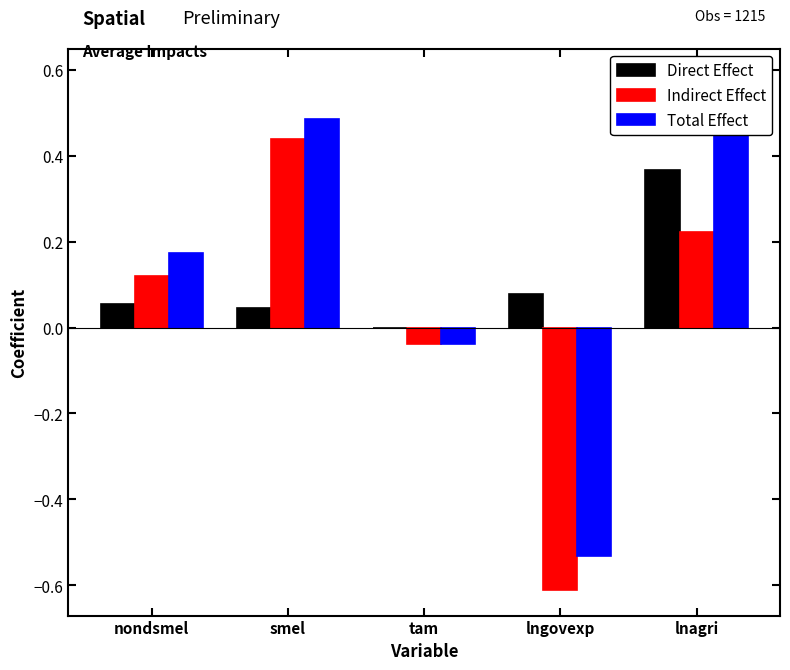

Are the bars grouped side by side (vs. stacked)?

Yes